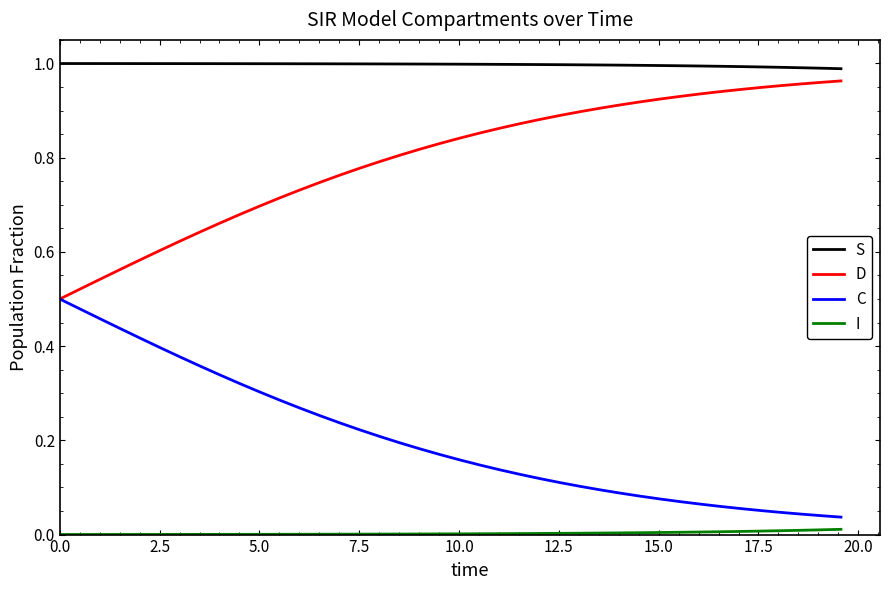

True or false: C and S cross at least once.

False